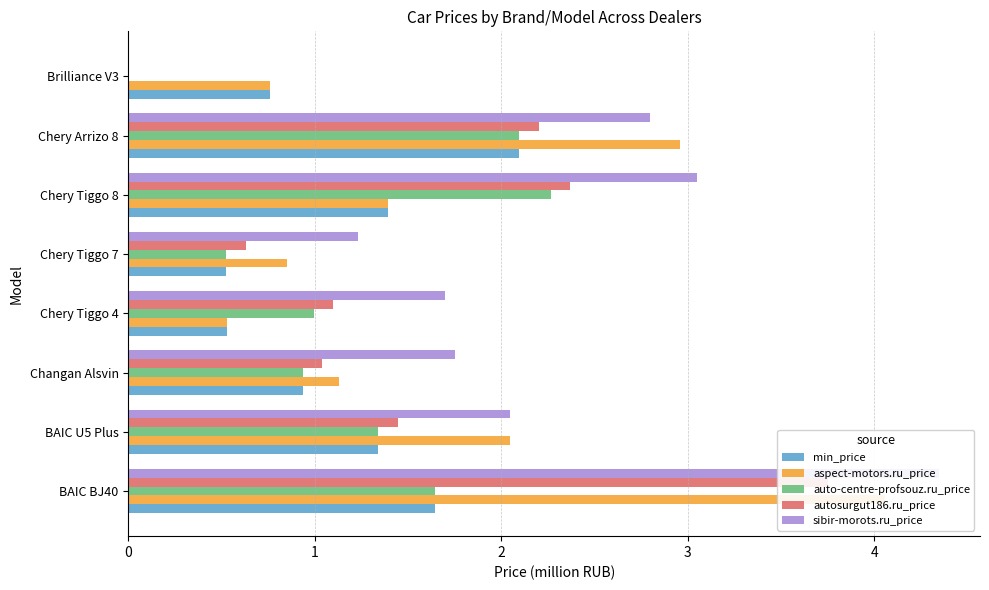

Rank the series by their maximum value, from highest to lowest.

sibir-morots.ru_price, aspect-motors.ru_price, autosurgut186.ru_price, auto-centre-profsouz.ru_price, min_price